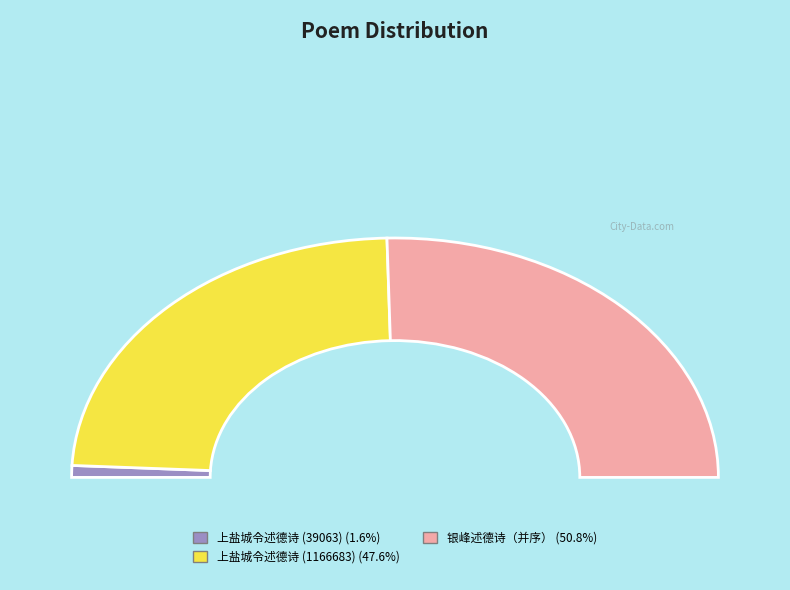

The 上盐城令述德诗 (1166683) slice represents 48% of the pie. True or false?

True